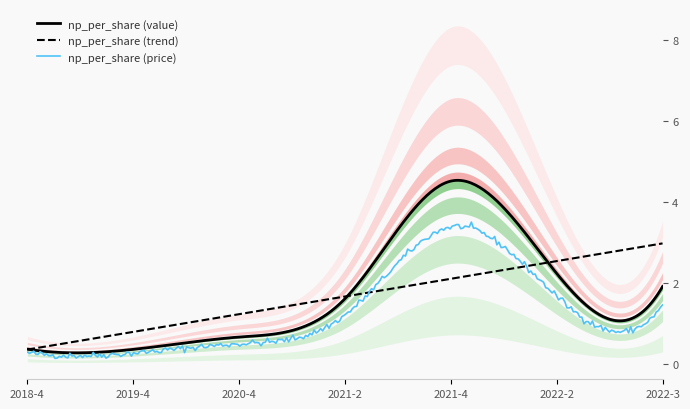

At which label is the value closest to 2?

2022-3